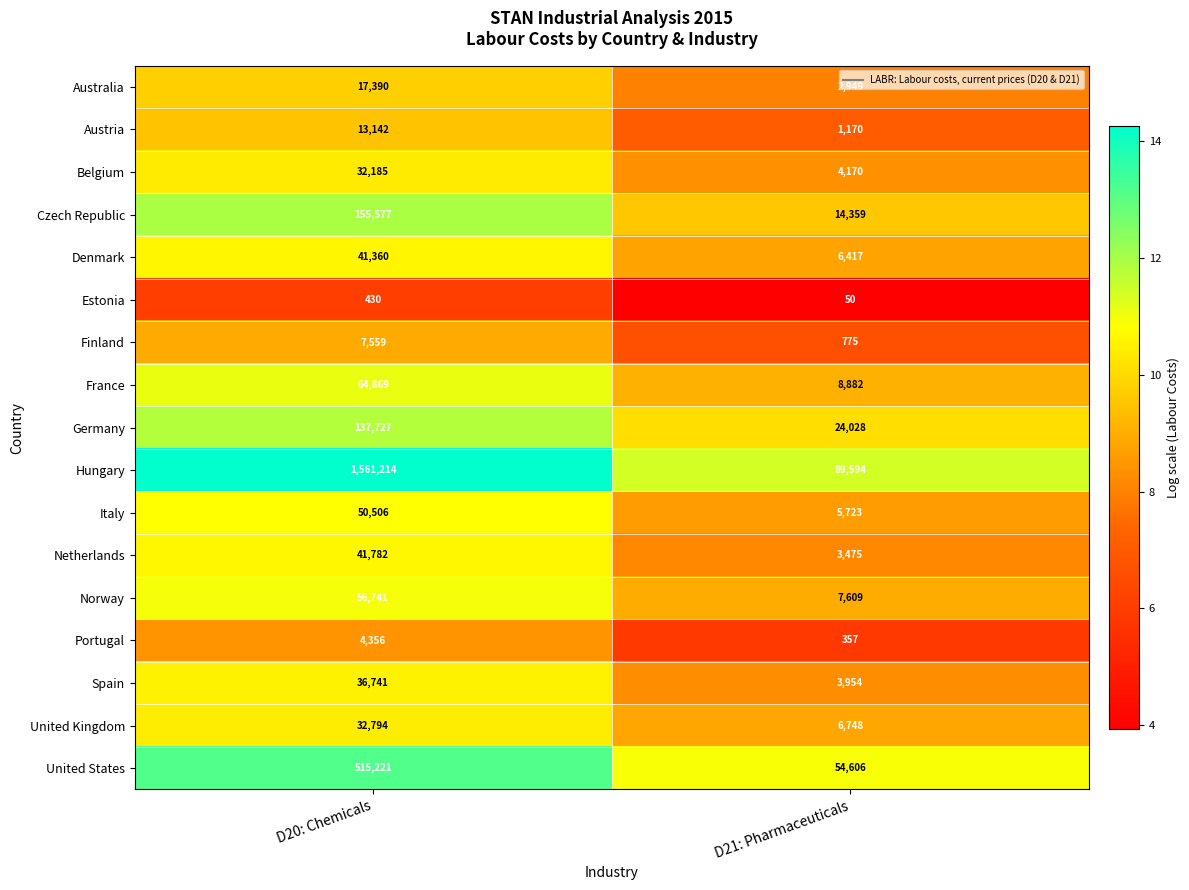

What is the difference between the maximum and minimum values in the Czech Republic series?

141218